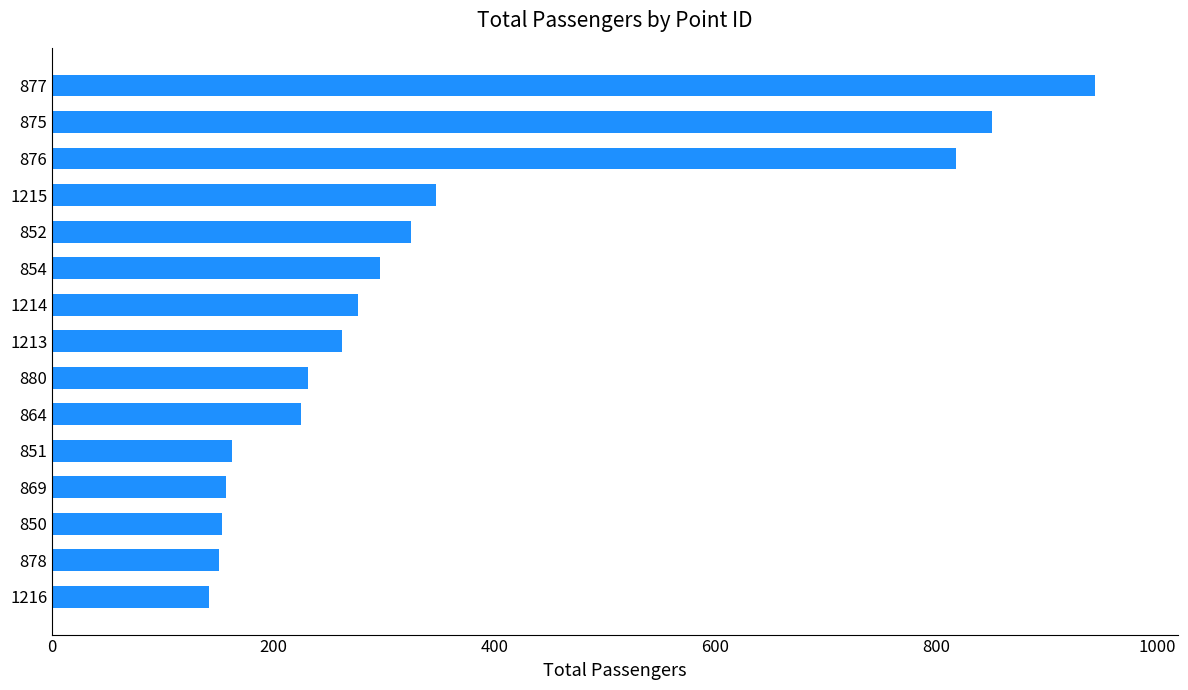

Approximately how many times larger is the value at 854 compared to 850?

1.9